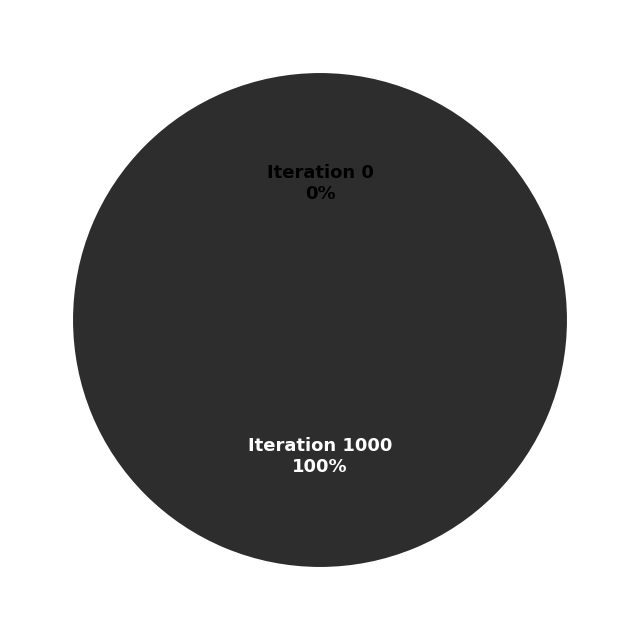

Which category has the smallest portion of the pie?

Iteration 0